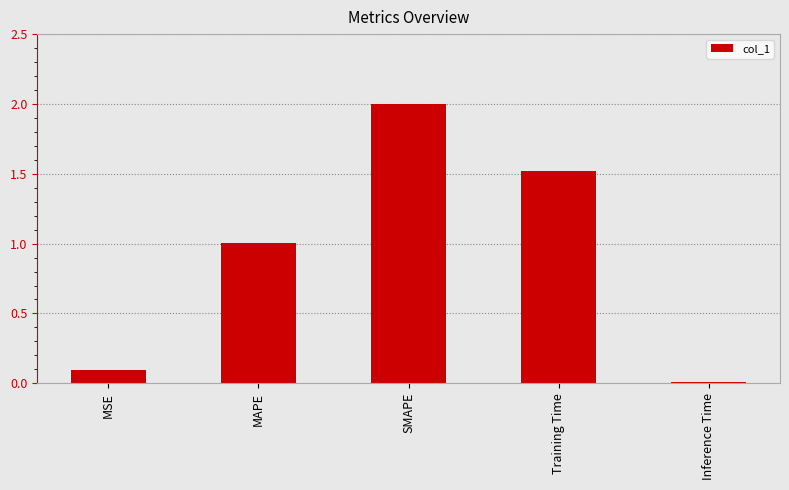

What is the label of the 4th bar from the left?

Training Time